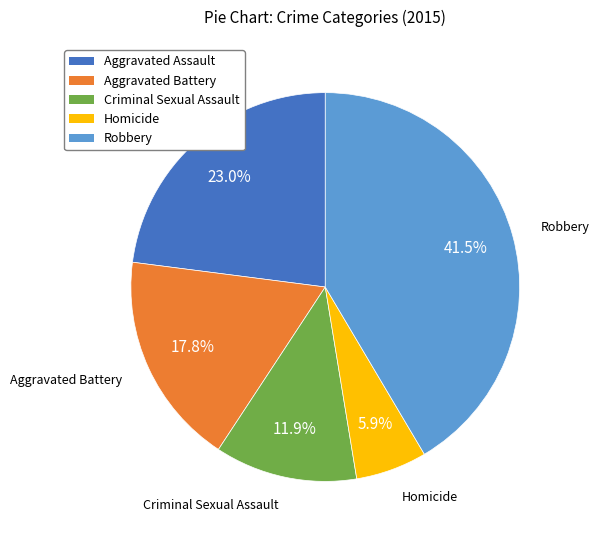

Rank the categories by value from lowest to highest.

Homicide, Criminal Sexual Assault, Aggravated Battery, Aggravated Assault, Robbery